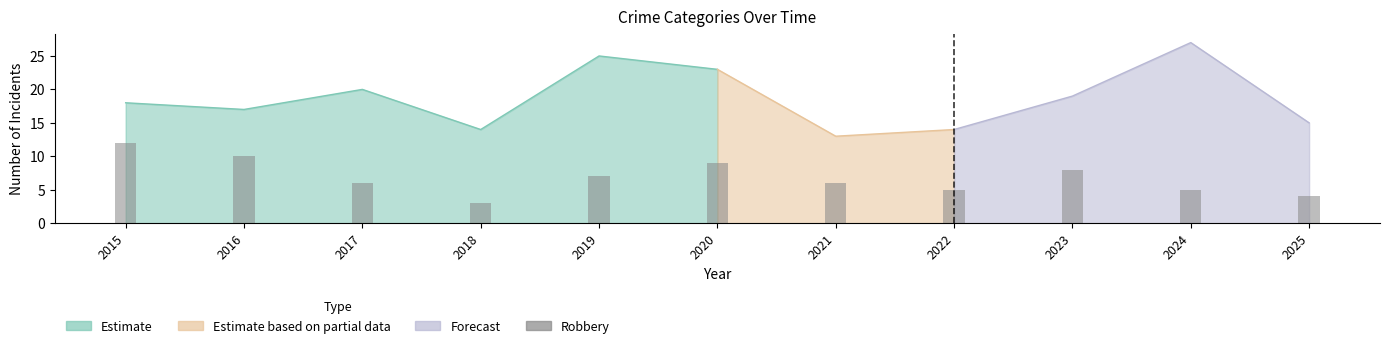

Which category has the lowest value across all series?

2018